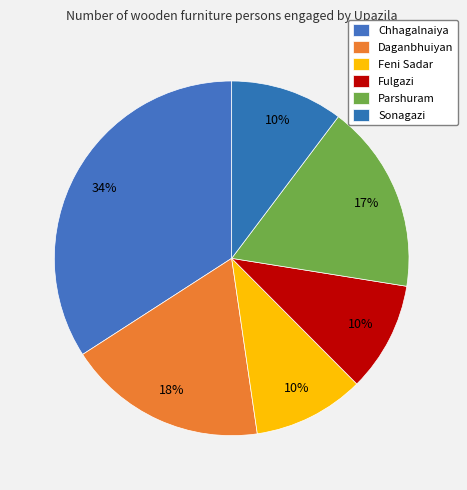

What is the change in value from Parshuram to Sonagazi?

-184